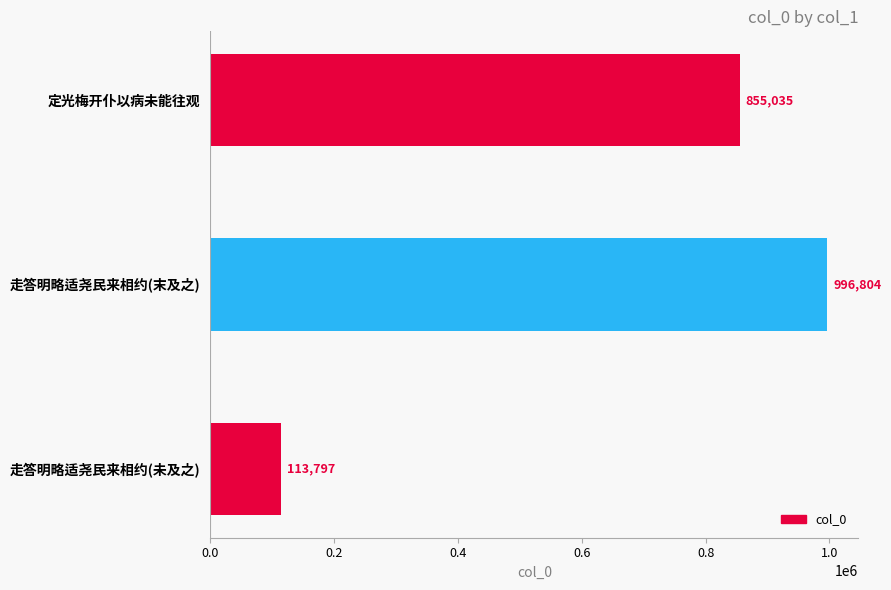

Reading bottom to top, extract all data points from this chart.

113797	996804	855035